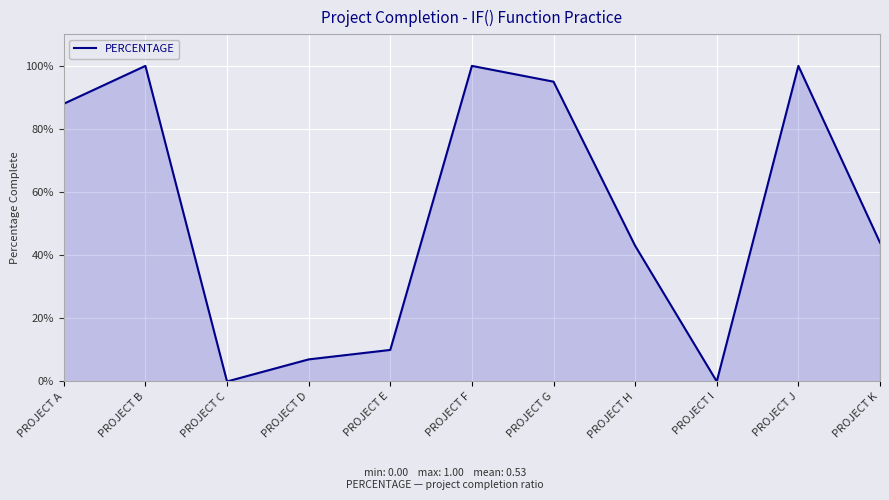

Does the chart display data point markers on the line(s)?

No